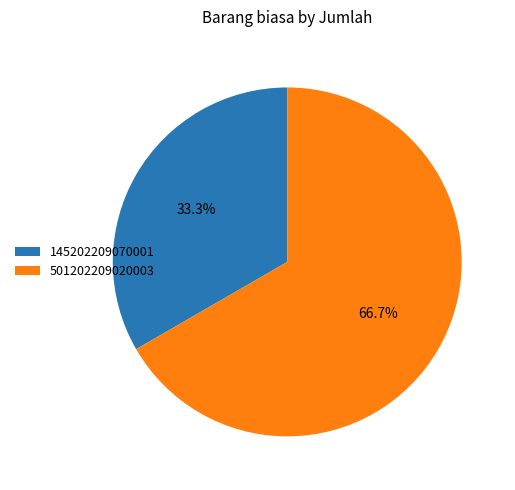

True or false: 501202209020003 accounts for 73% of the total.

False